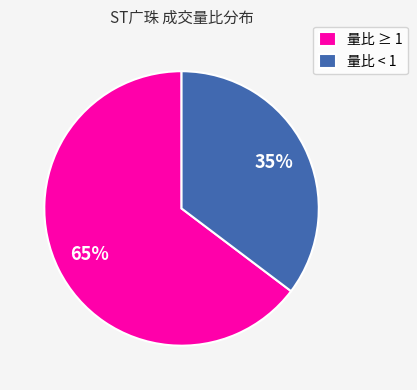

Rank the categories by value from lowest to highest.

量比 < 1, 量比 ≥ 1